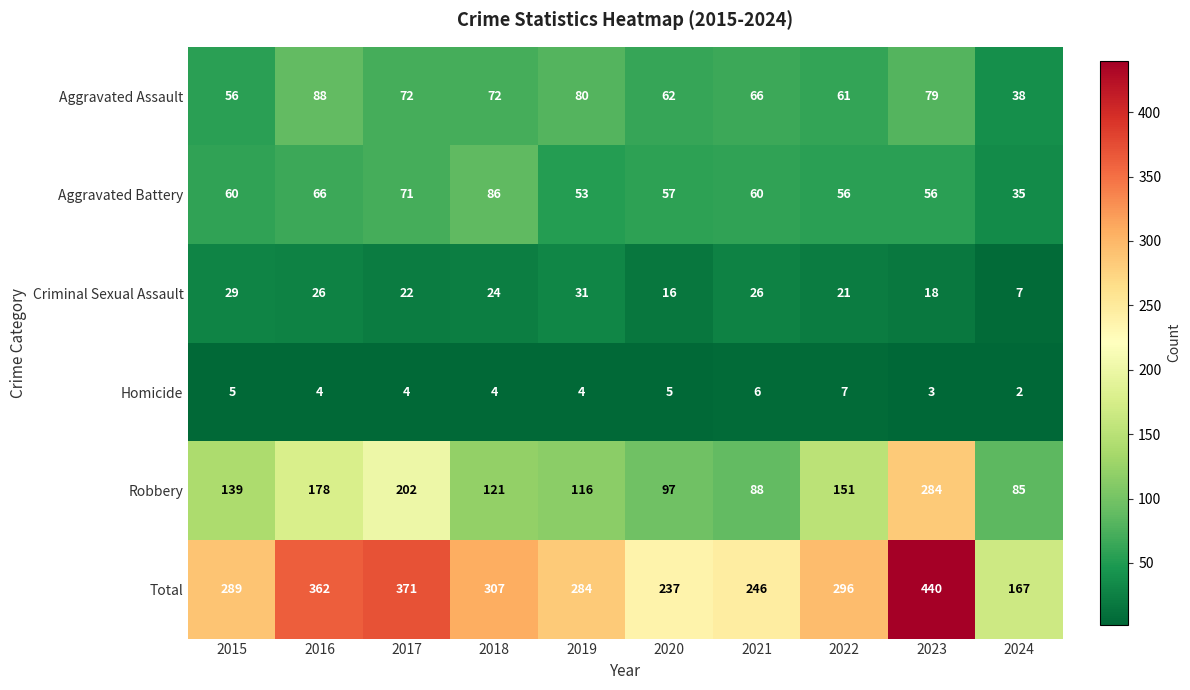

How many distinct data groups are displayed?

6